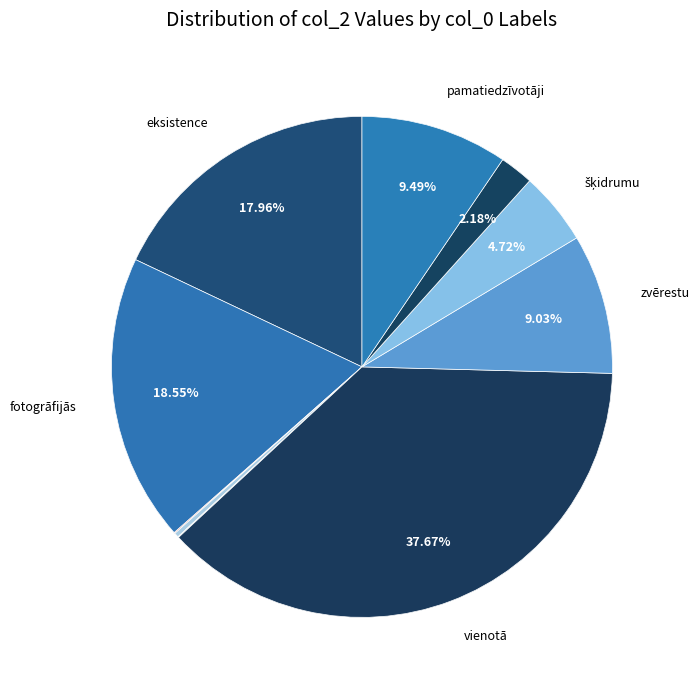

To the nearest percent, what percentage of the pie is fotogrāfijās?

19%